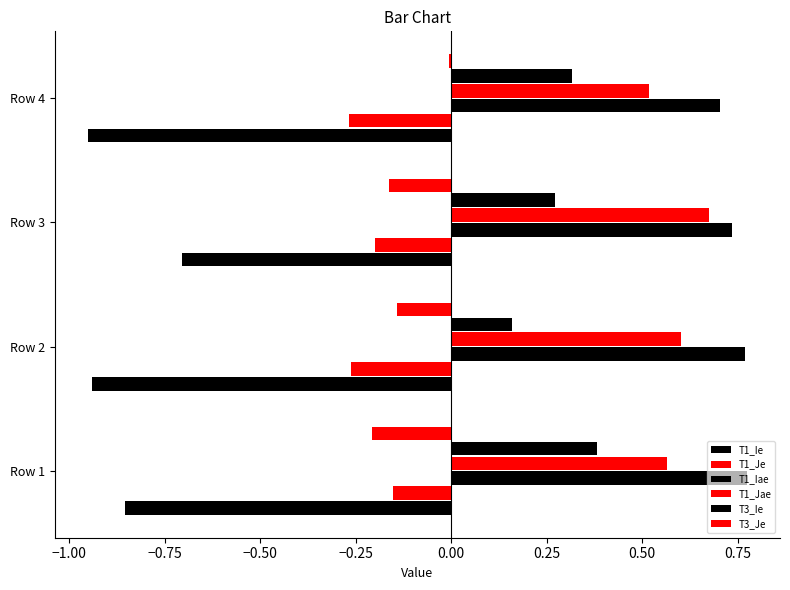

Rank the series by their maximum value, from lowest to highest.

T1_Ie, T1_Je, T3_Je, T3_Ie, T1_Jae, T1_Iae